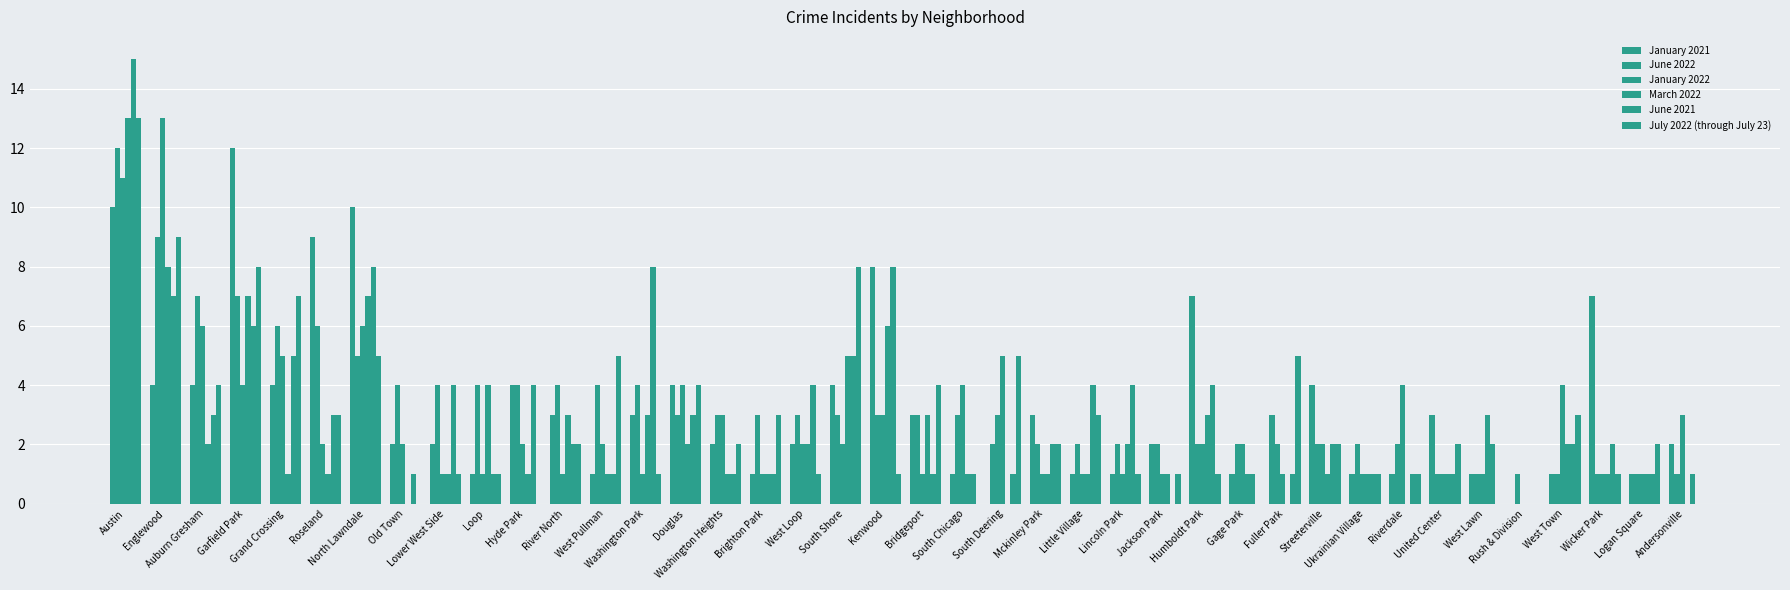

How many groups of bars are there?

40